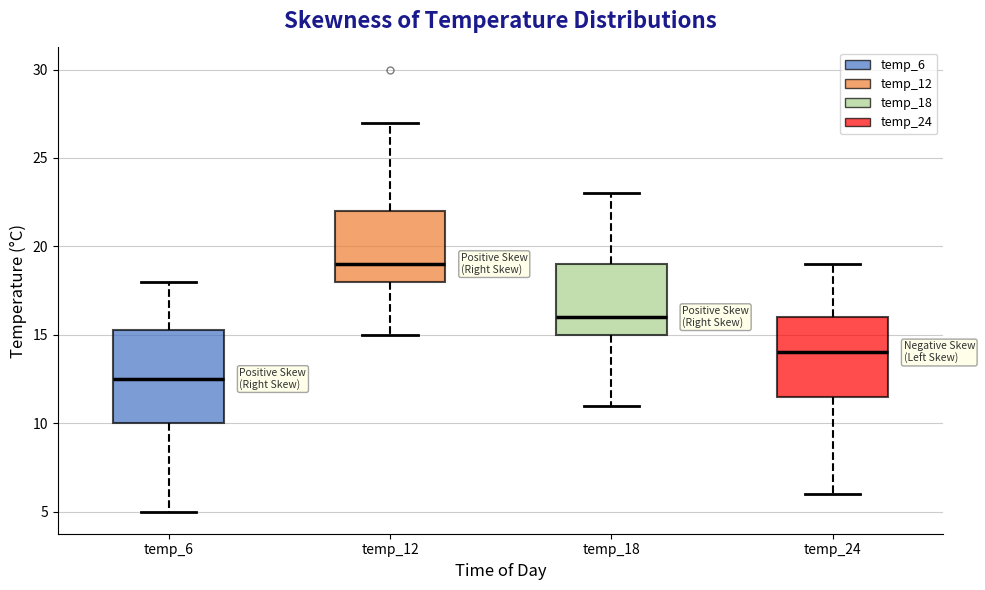

Comparing the boxes themselves (not the whiskers), which one is the tallest?

temp_6